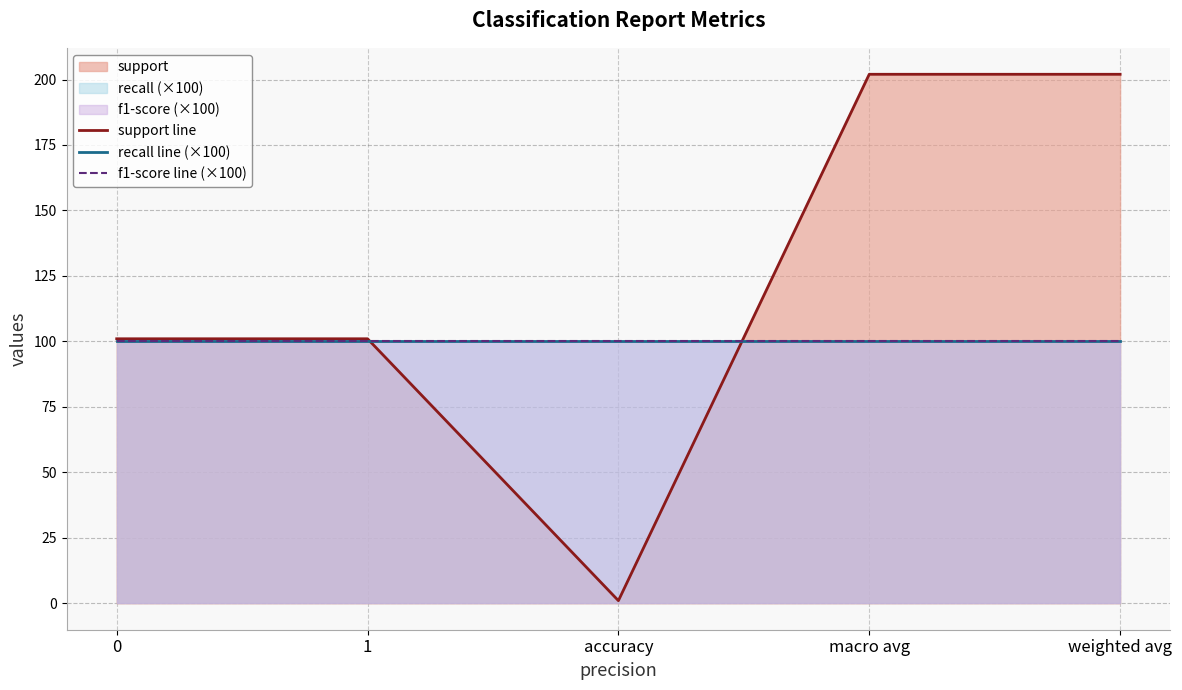

Reading left to right, transcribe all the data shown in this chart.

support line: 101	101	1	202	202
recall line (×100): 100	100	100	100	100
f1-score line (×100): 100	100	100	100	100